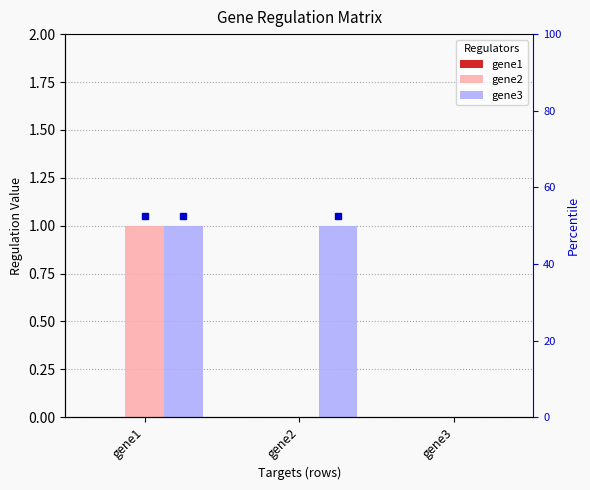

What is the highest value of the gene2 series?

1